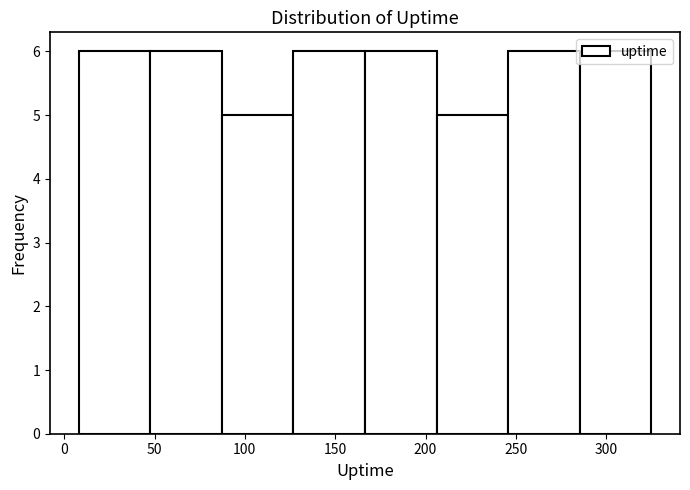

How tall is the bar that spans 205 to 245 on the x-axis? Neither the bar edges nor the heights are printed on the chart, so give them approximately, as read against the axes.

5